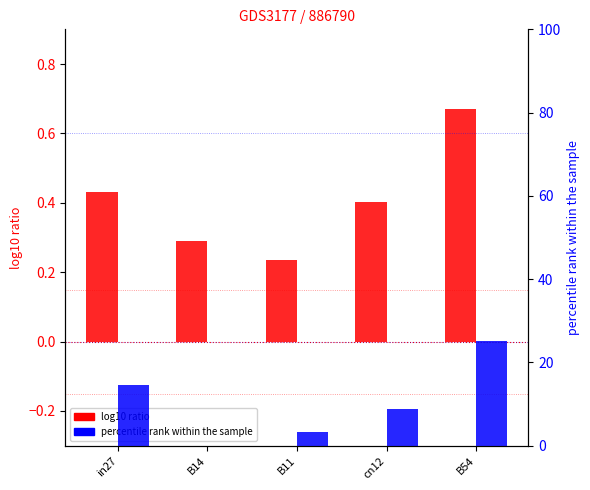

Which series has the widest spread of values?

job1044_scenario1_2731